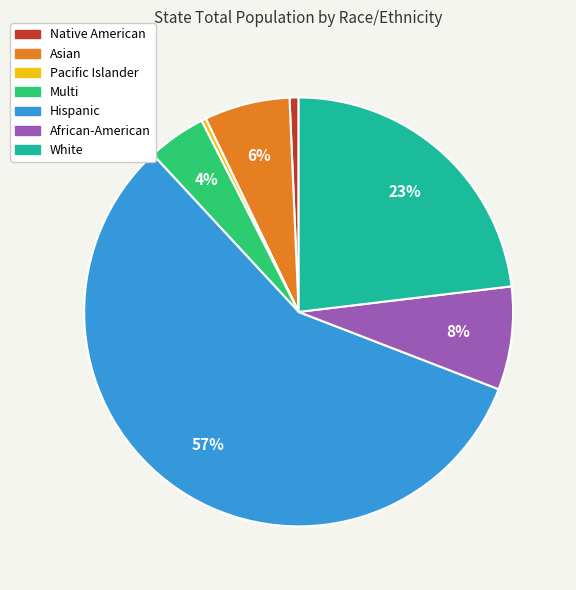

The Multi slice represents 4% of the pie. True or false?

True